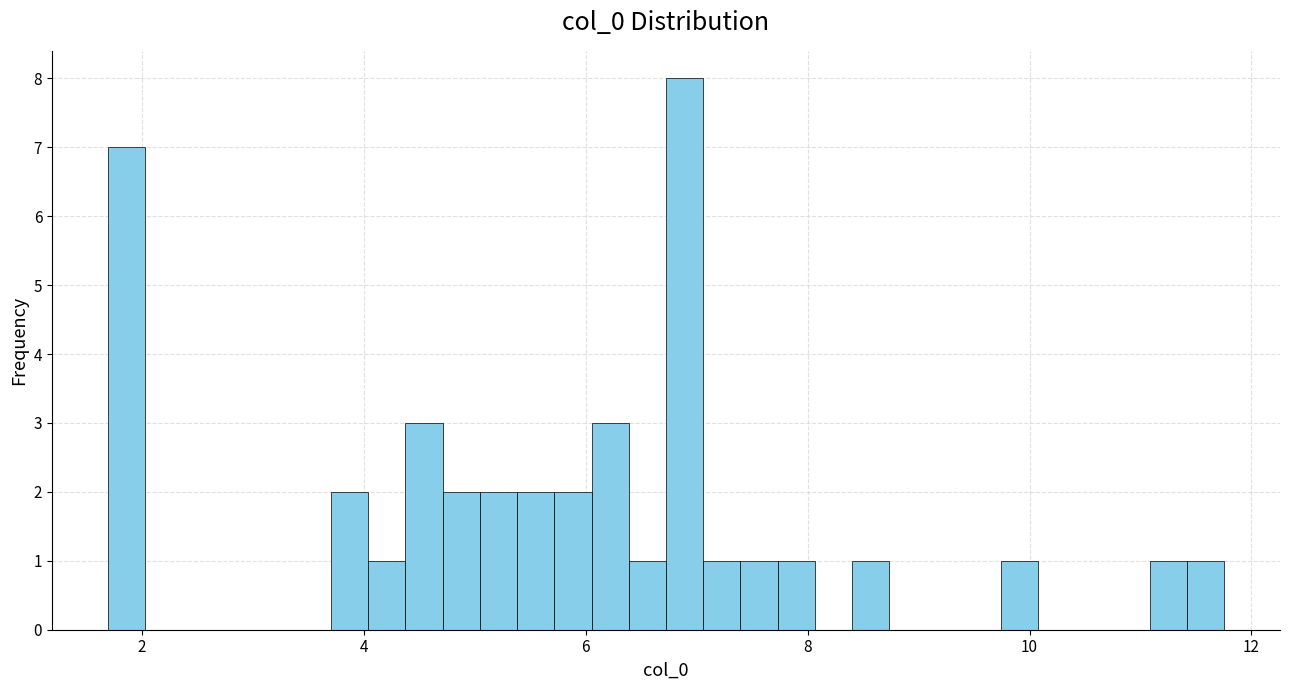

Read against the x-axis, roughly where is the centre of the tallest bar?

6.8